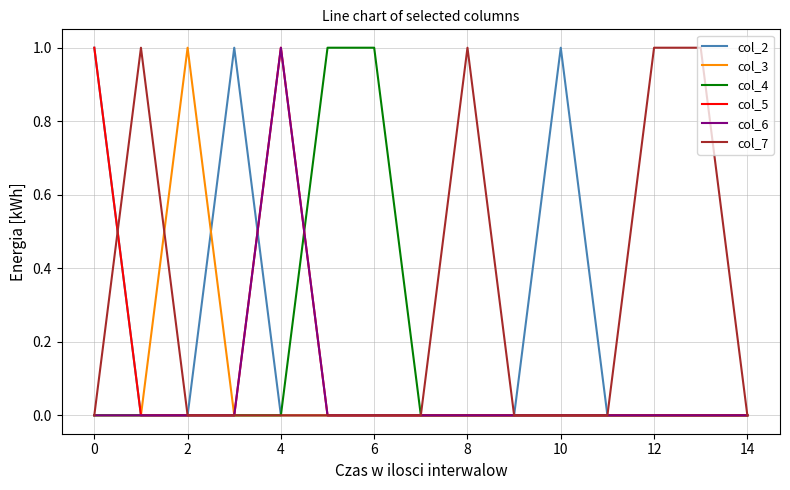

How many intersections are there between col_7 and col_2?

1